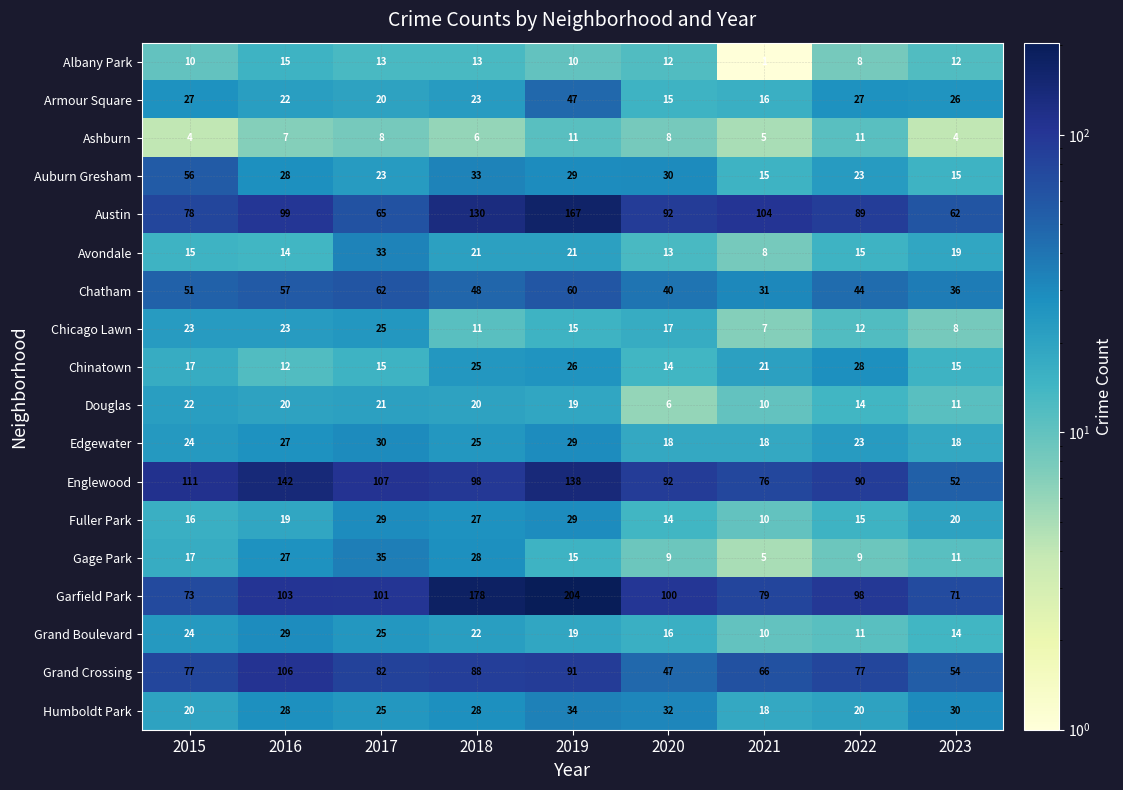

What is the difference between the maximum and minimum values in the Avondale series?

25